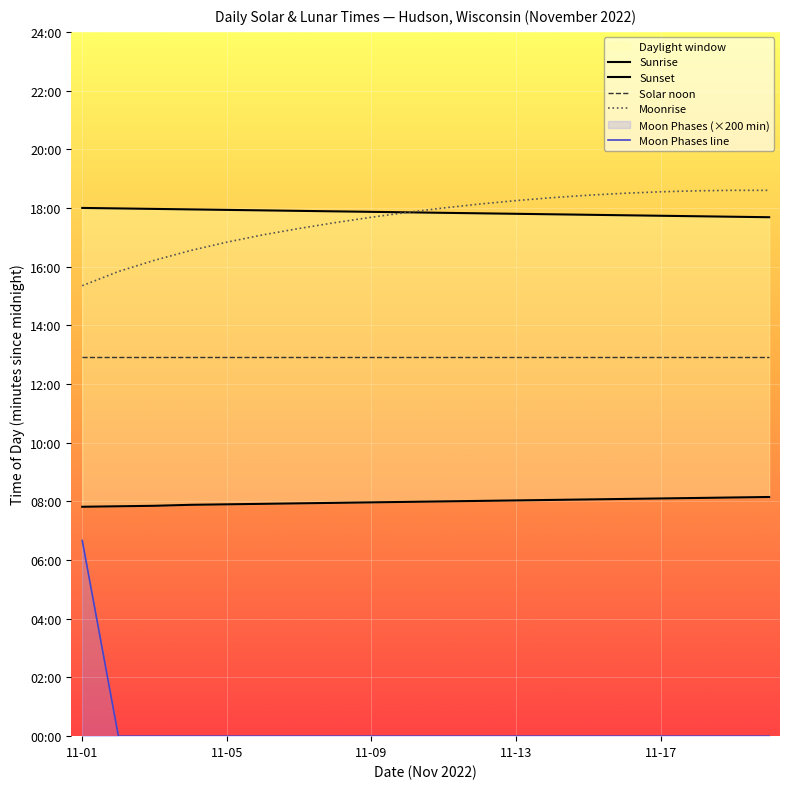

What is the difference between the Sunrise values at 11 and 5?

6